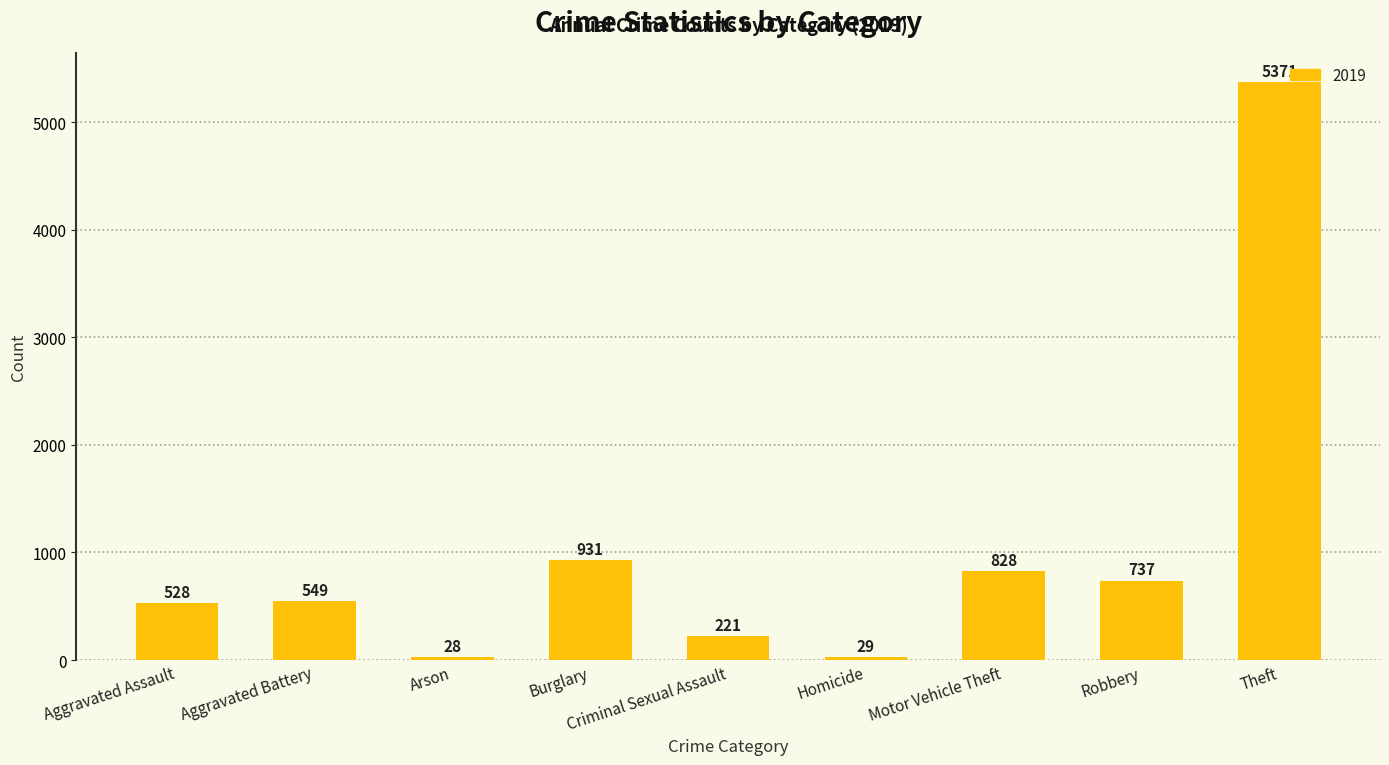

Is it true that the value at Robbery is 1305?

False